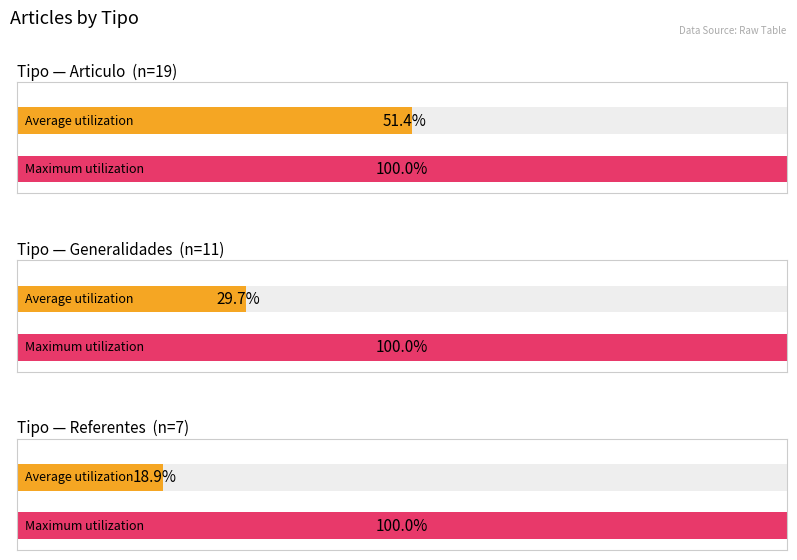

What is the label of the 2nd bar from the left?

Generalidades